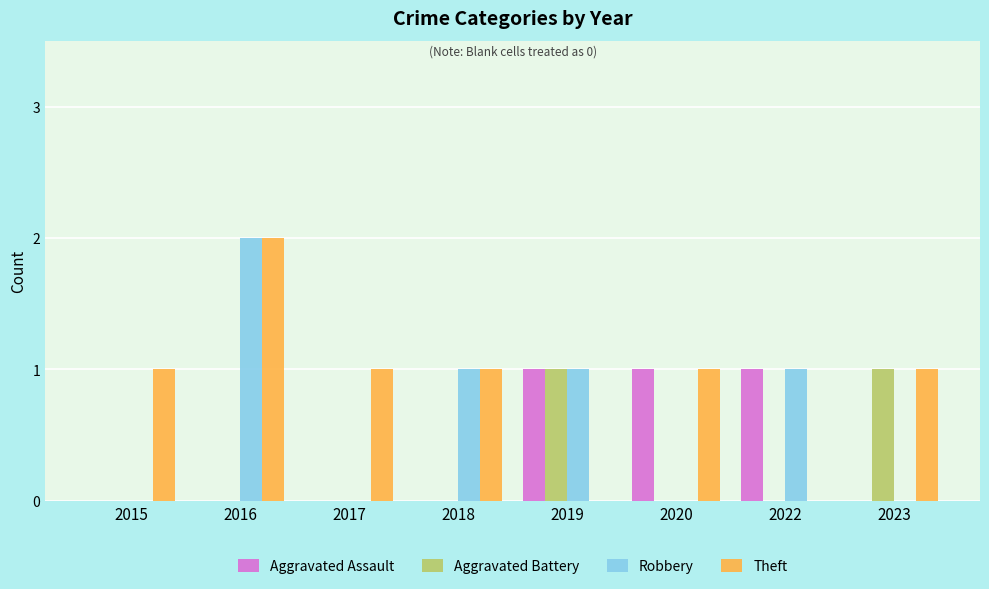

The Aggravated Assault series shows -1 at 2017. True or false?

False